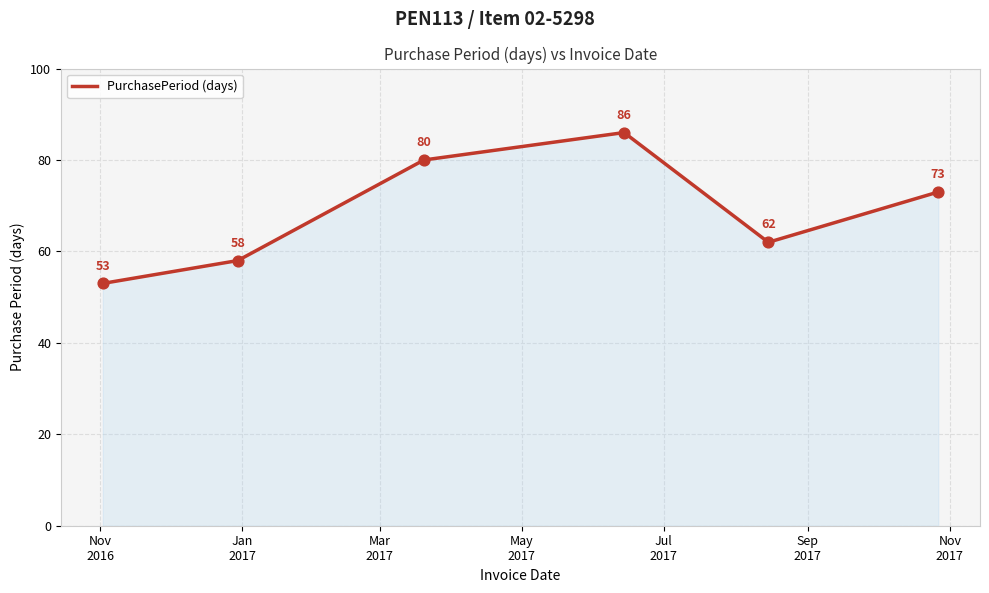

What is the maximum value shown in the chart?

86